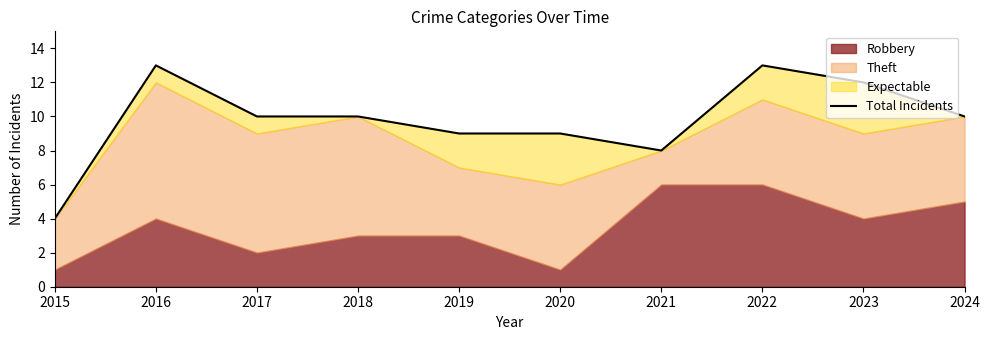

Which label corresponds to the smallest value in the chart?

2015